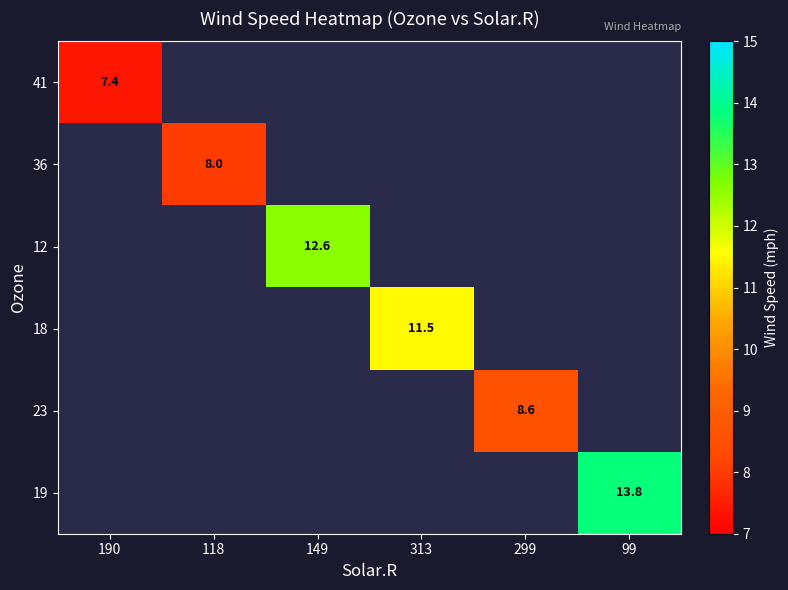

Between 190 and 118, which is larger?

118